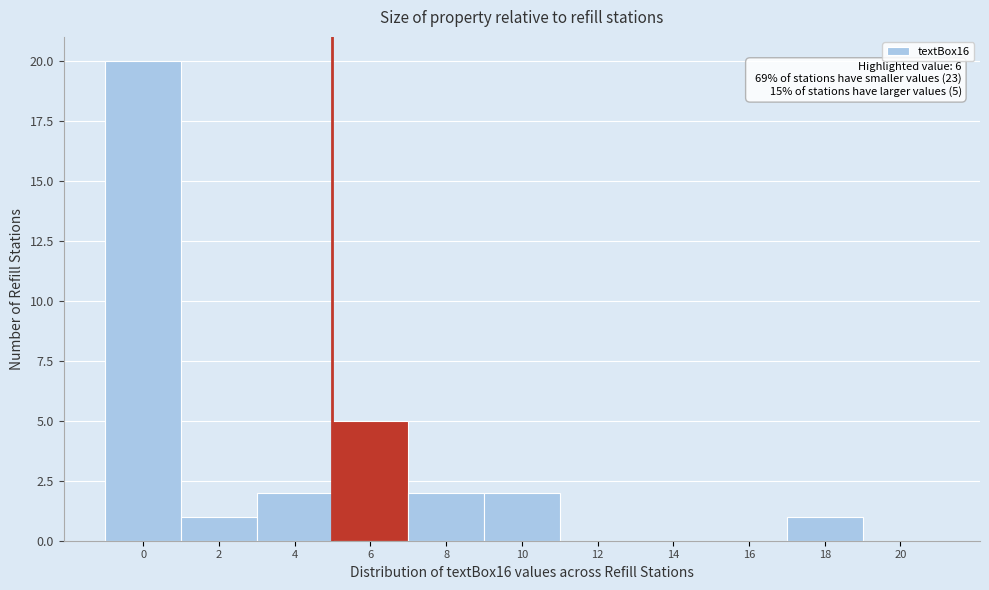

Reading left to right, list all the values displayed in this chart.

0=20	2=1	4=2	6=5	8=2	10=2	12=0	14=0	16=0	18=1	20=0